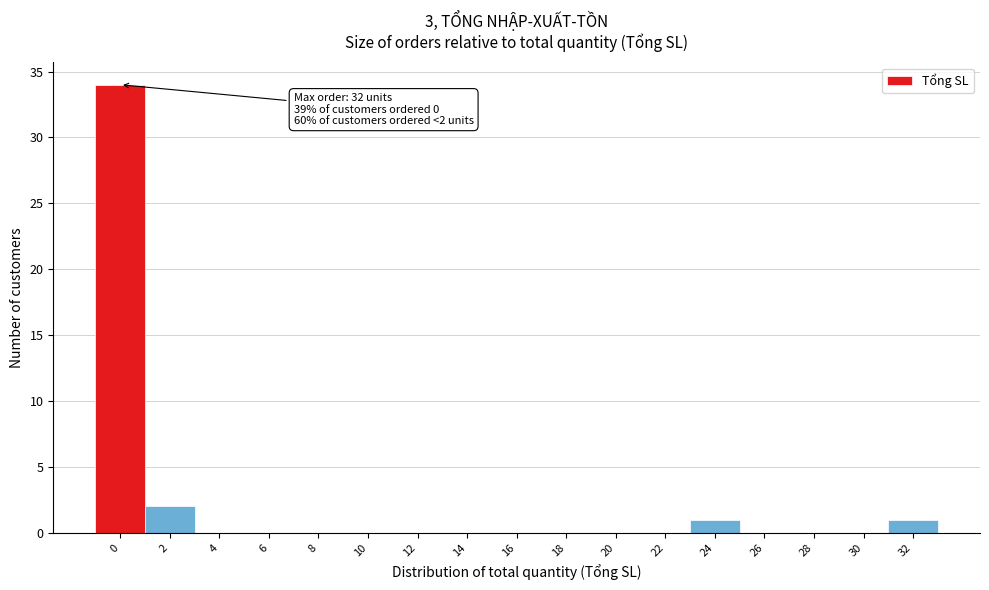

Reading right to left, transcribe all the data shown in this chart.

32=1	30=0	28=0	26=0	24=1	22=0	20=0	18=0	16=0	14=0	12=0	10=0	8=0	6=0	4=0	2=2	0=34